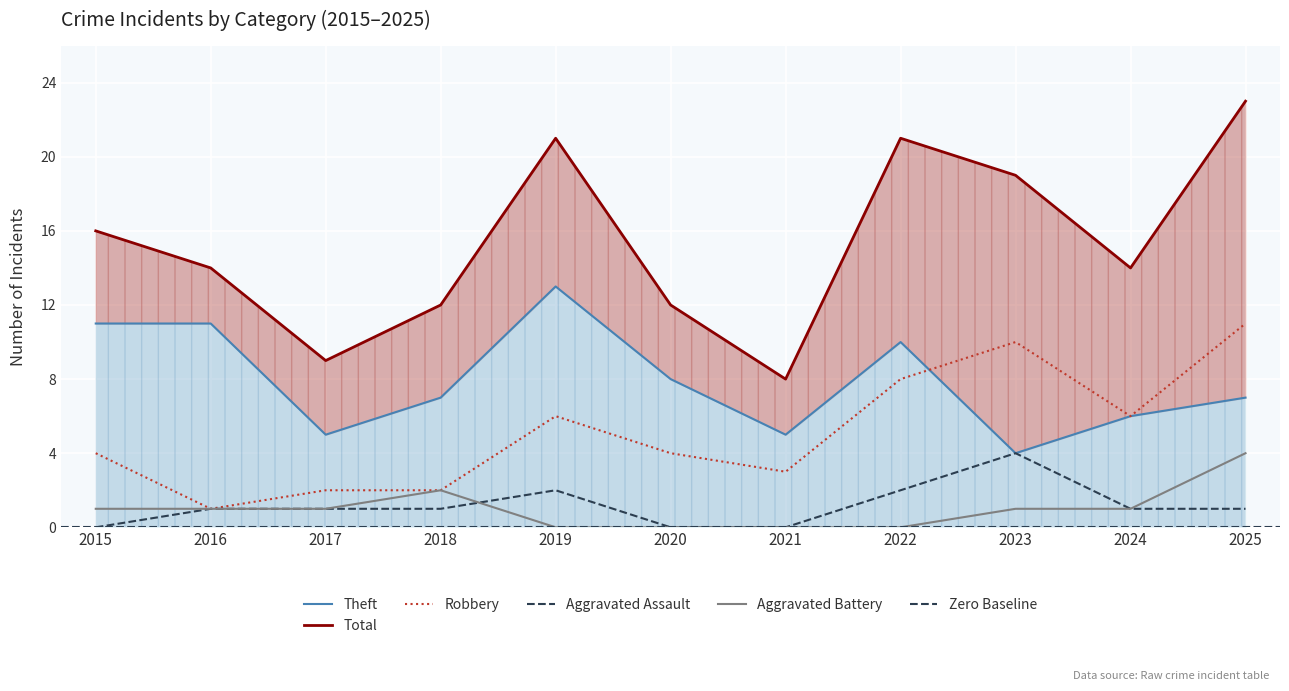

Which series has the largest total across all categories?

Total